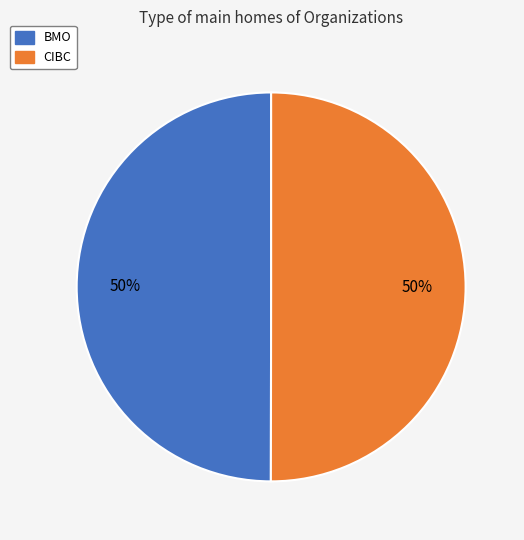

Do BMO and CIBC together represent more than half of the pie?

Yes